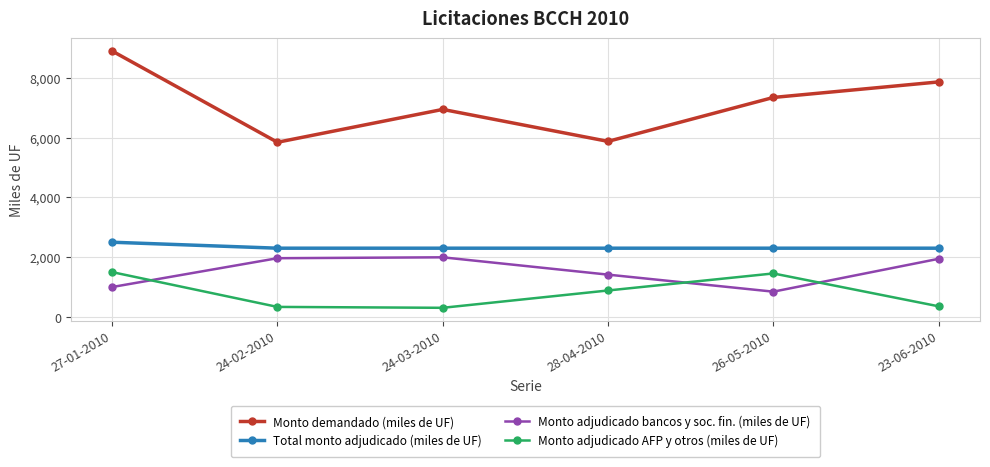

What is the difference between the highest and lowest values at 28-04-2010?

4990